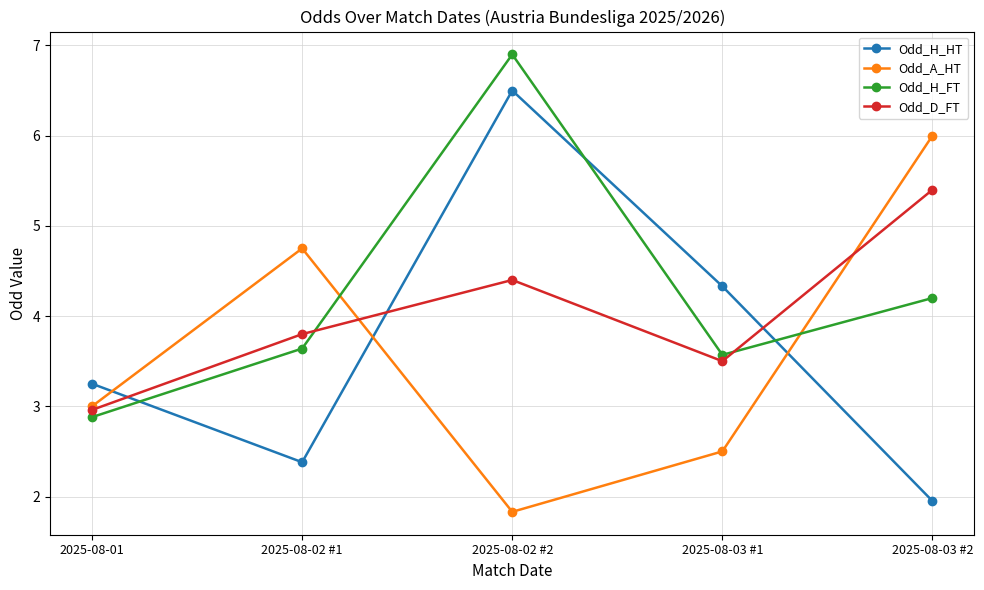

What is the difference between the second highest and second lowest values in the Odd_D_FT series?

0.9